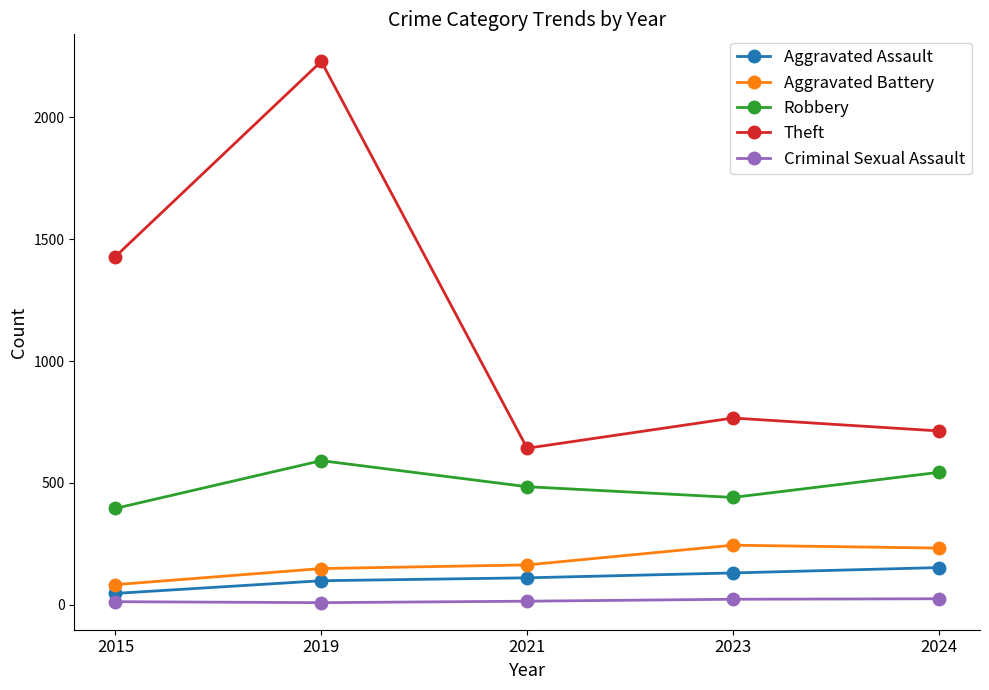

Which series changed the most between 2019 and 2023?

Theft